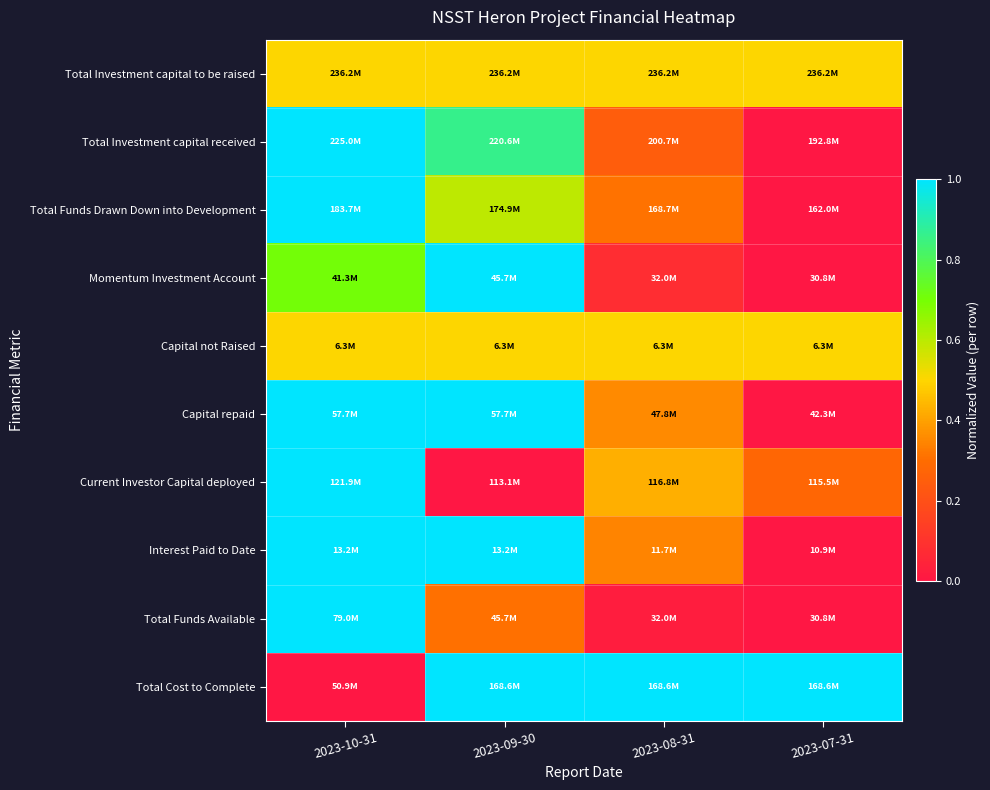

At which category is the sum across all series the highest?

2023-10-31